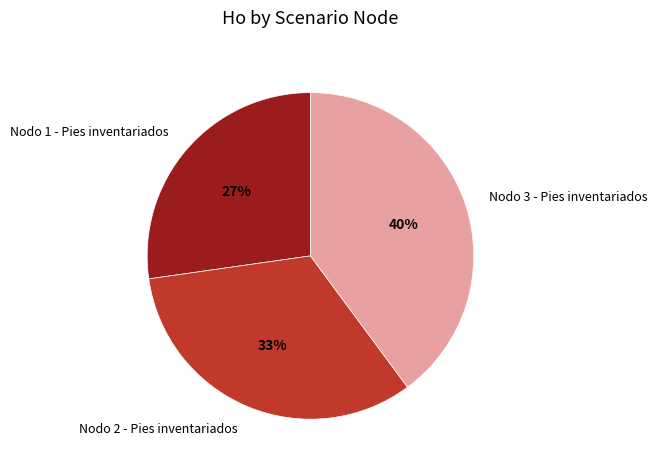

To the nearest percent, what is the combined percentage of Nodo 2 - Pies inventariados and Nodo 1 - Pies inventariados?

60%